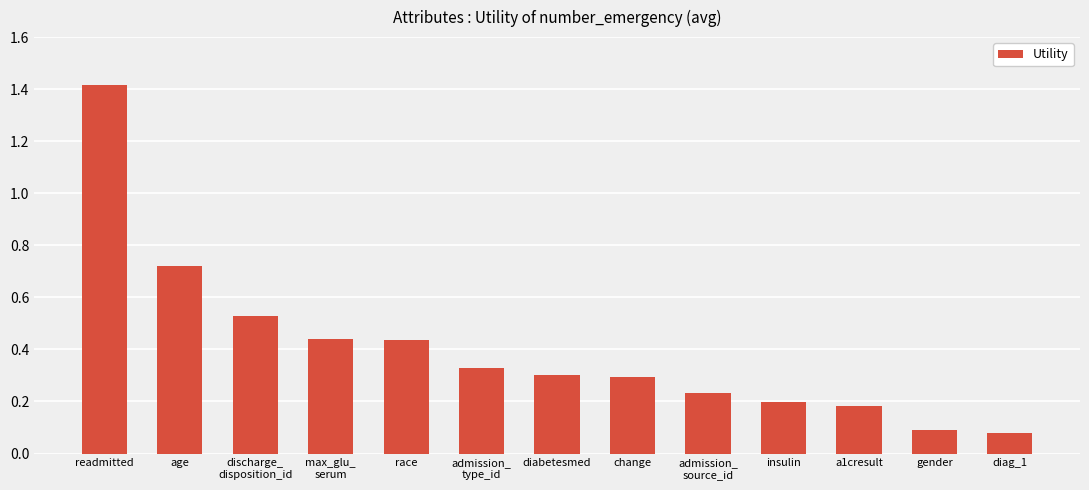

What is the sum of all values?

5.2